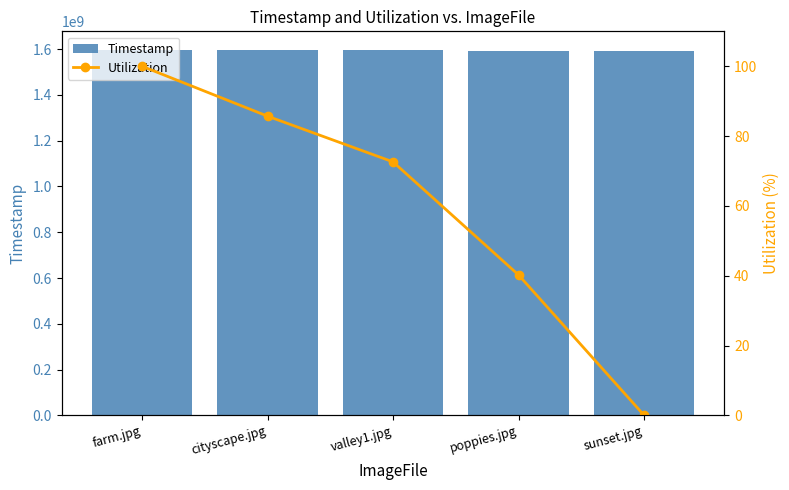

Reading left to right, extract all data points from this chart.

Timestamp: farm.jpg=1598076620.0	cityscape.jpg=1597098005.0	valley1.jpg=1596197175.0	poppies.jpg=1593973208.0	sunset.jpg=1591213120.0
Utilization: farm.jpg=100.0	cityscape.jpg=85.7	valley1.jpg=72.6	poppies.jpg=40.2	sunset.jpg=0.0